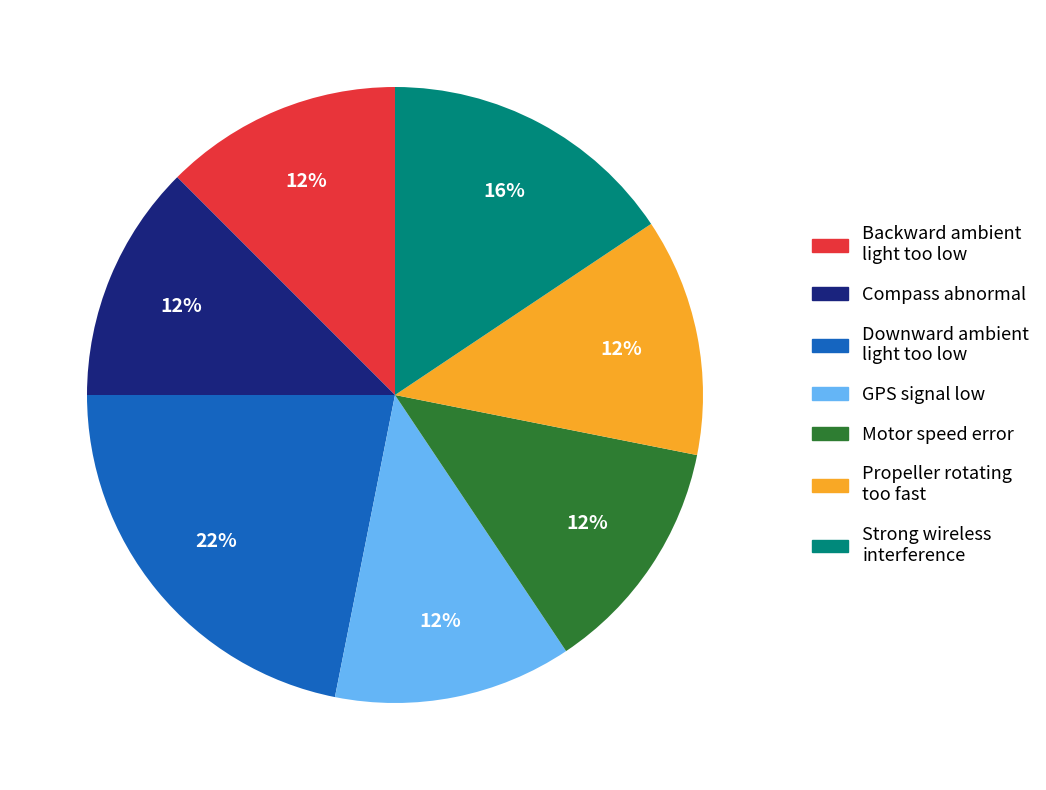

How many slices are in this pie chart?

7